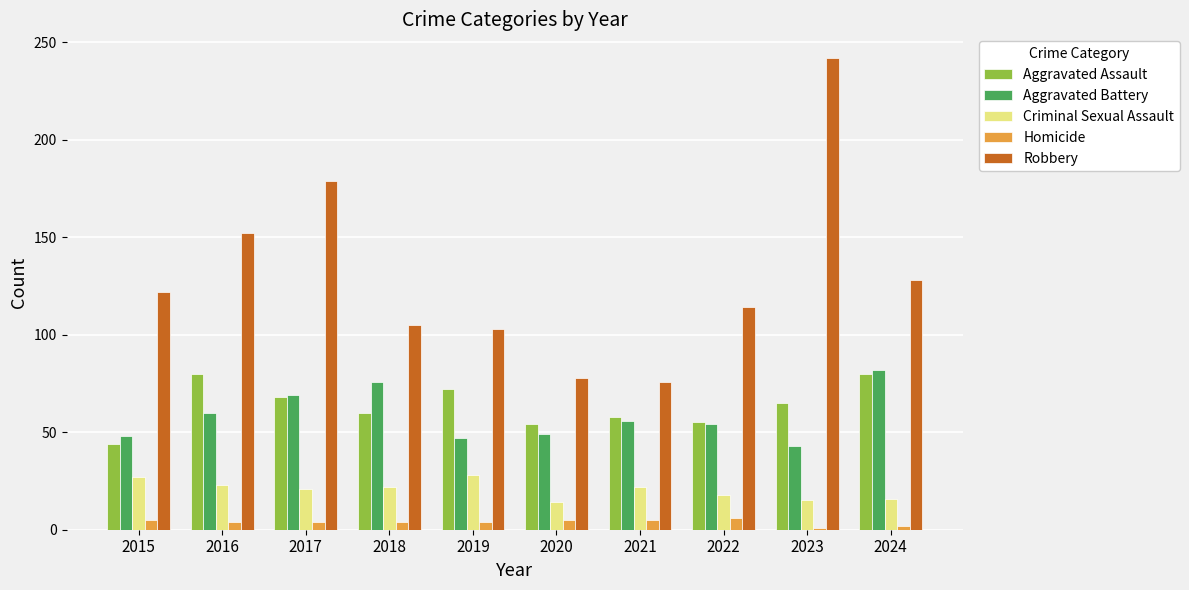

What is the value of the Criminal Sexual Assault bar at the 2nd from the left?

23